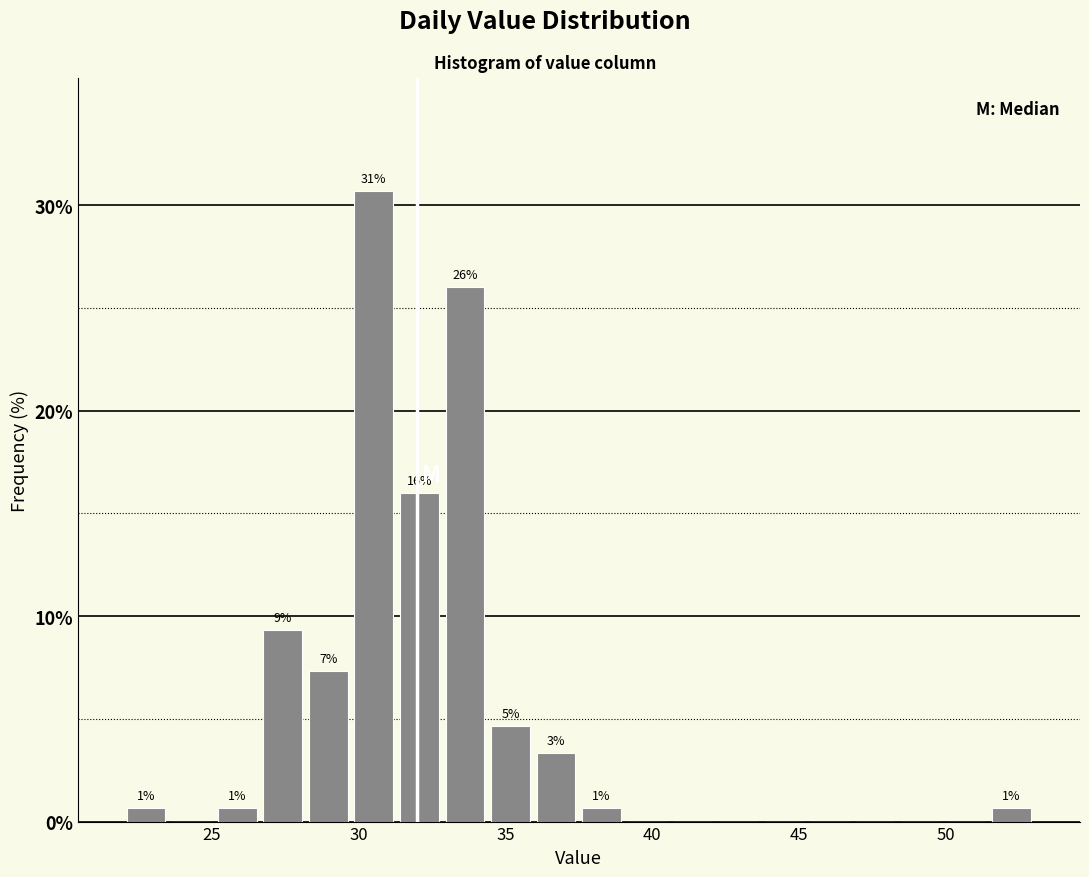

Around what value on the x-axis is the tallest bar? Give the approximate position of its centre, as read against the axis.

30.5